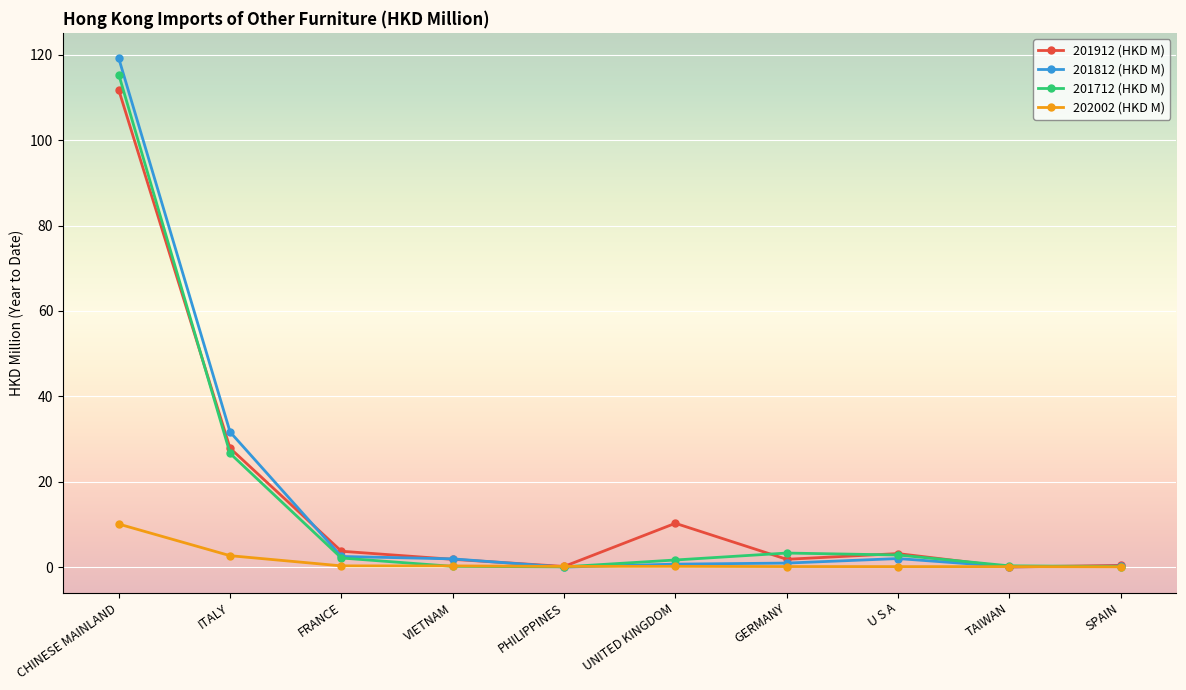

The value of 201712 (HKD M) at CHINESE MAINLAND is 115.4. True or false?

True